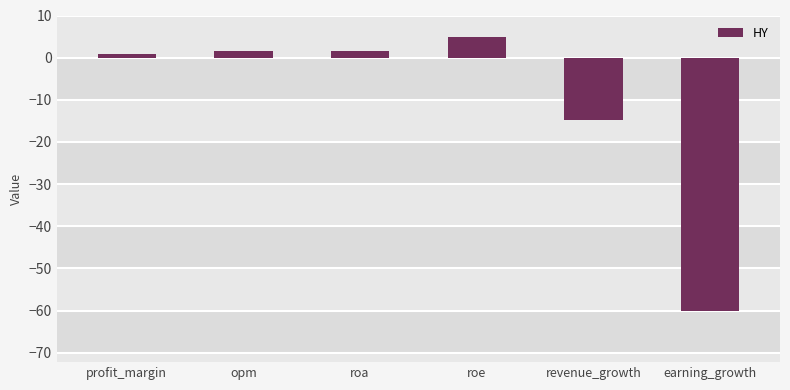

What is the sum of the values at earning_growth and roa?

-58.7